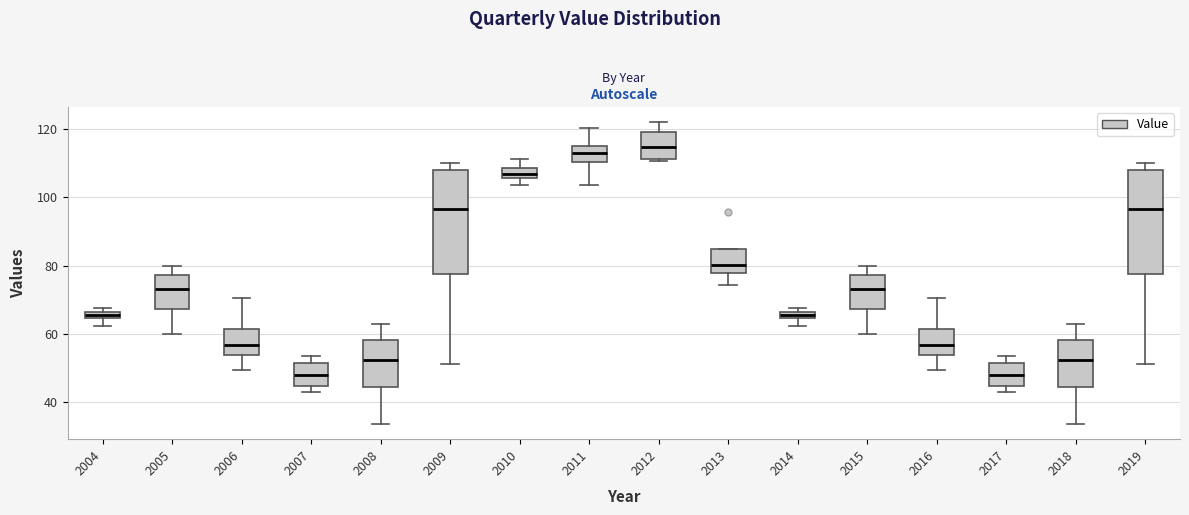

Where is the lower edge of the box at x = 2014 on the y-axis? The values are not printed on the chart, so give them approximately, as read against the axis.

64